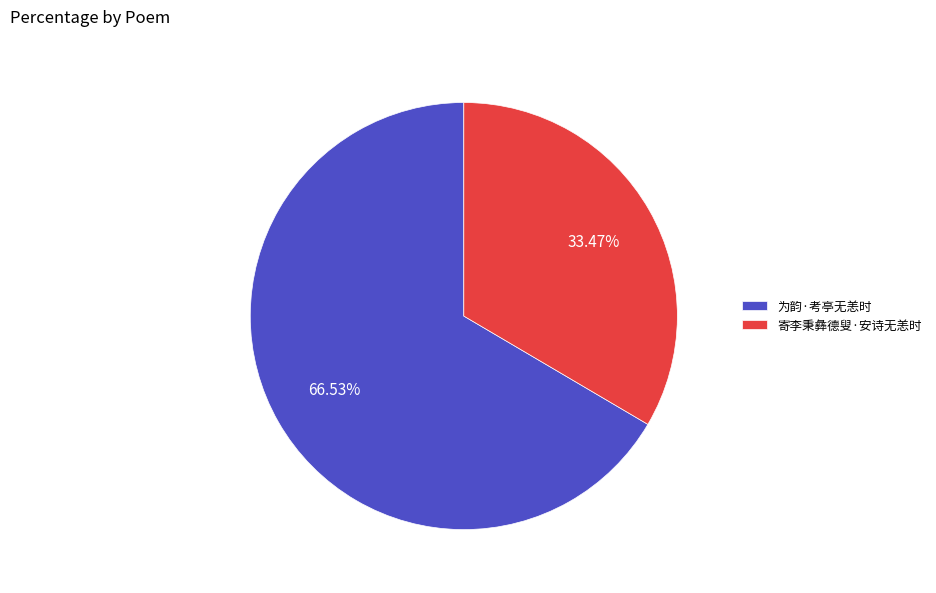

Which has a higher value, 寄李秉彝德叟·安诗无恙时 or 为韵·考亭无恙时?

为韵·考亭无恙时